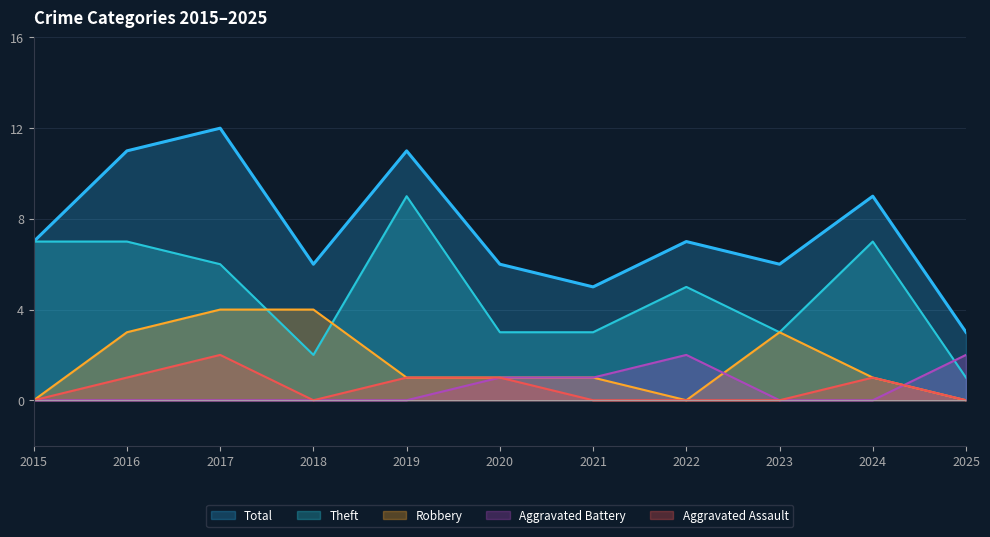

At which category does the chart reach its minimum across all series?

2015